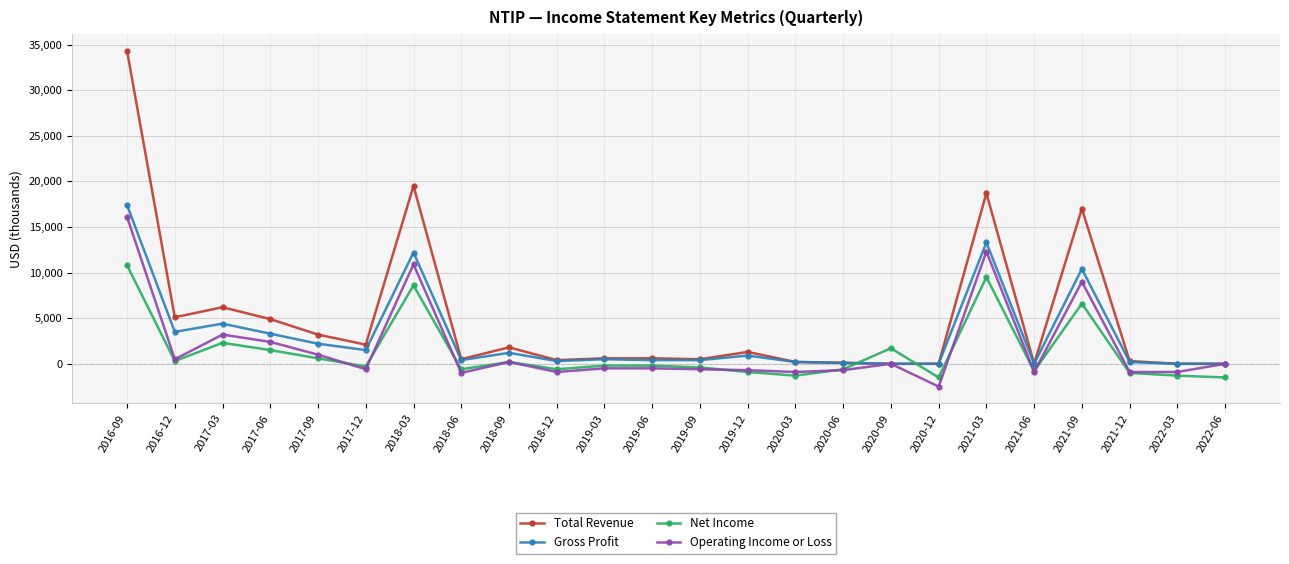

What is the label of the 18th point from the left?

2020-12